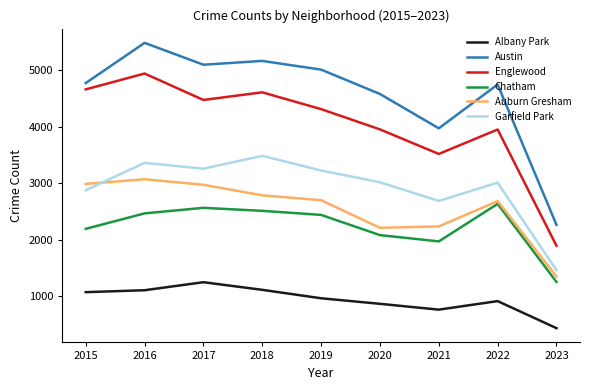

What is the difference between the second highest and second lowest values in the Albany Park series?

350